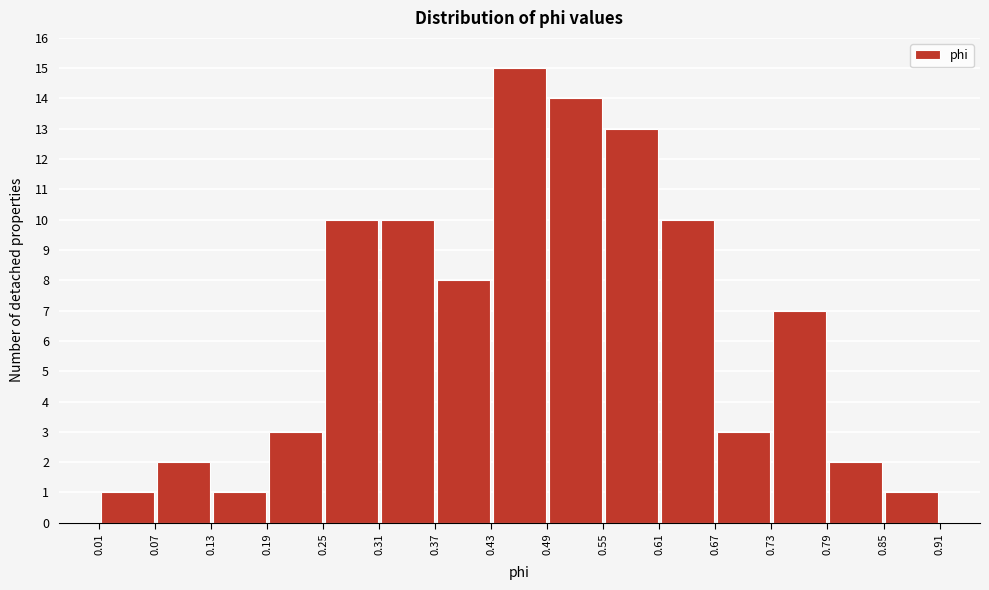

Reading left to right, transcribe this chart: for each bar, give the range it covers on the x-axis and its height. The values are not printed on the chart, so give them approximately, as read against the axis.

0.01 to 0.07: 1
0.07 to 0.13: 2
0.13 to 0.19: 1
0.19 to 0.25: 3
0.25 to 0.31: 10
0.31 to 0.37: 10
0.37 to 0.43: 8
0.43 to 0.49: 15
0.49 to 0.55: 14
0.55 to 0.61: 13
0.61 to 0.67: 10
0.67 to 0.73: 3
0.73 to 0.79: 7
0.79 to 0.85: 2
0.85 to 0.91: 1